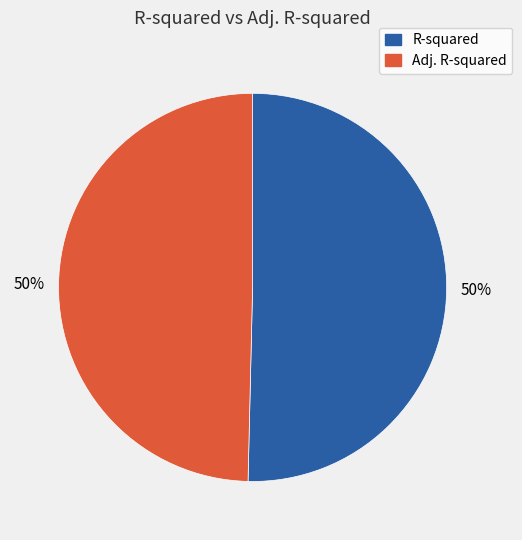

The Adj. R-squared slice represents 50% of the pie. True or false?

True